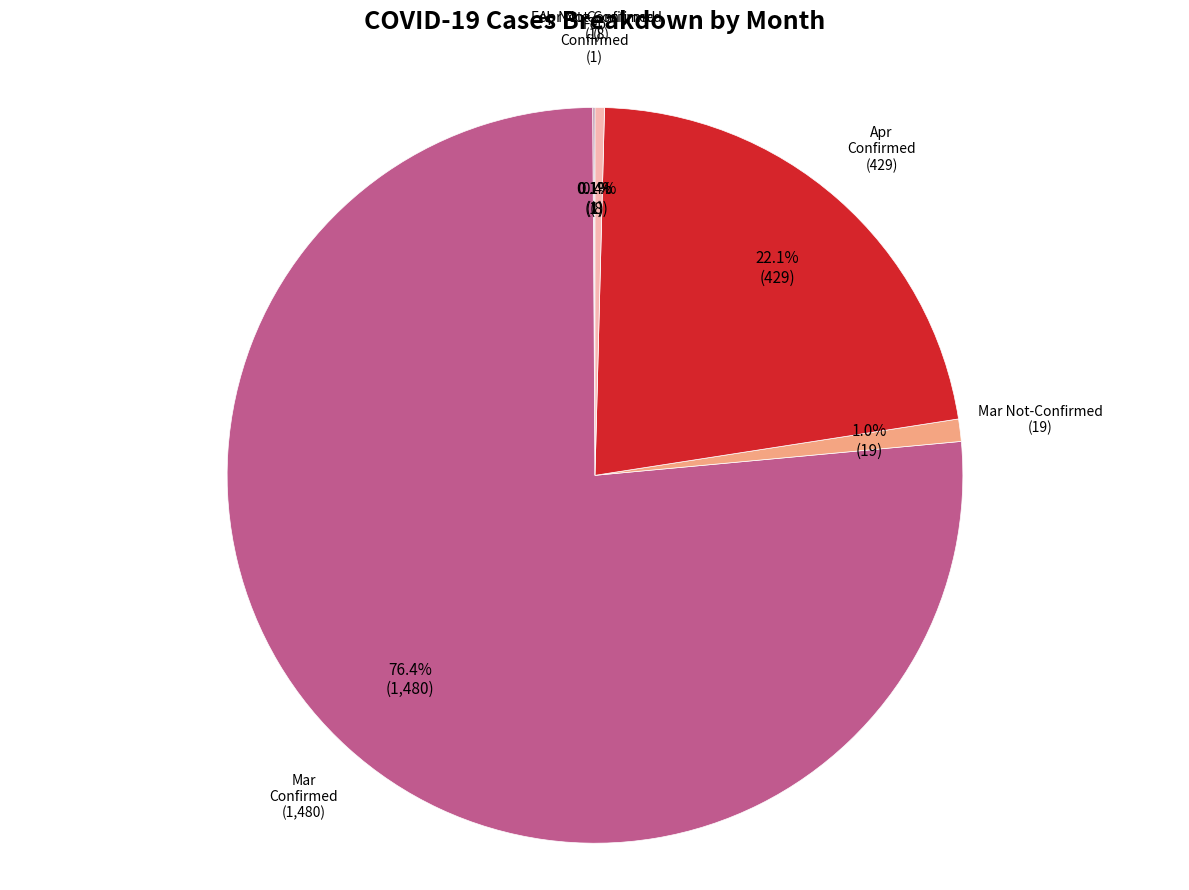

Is there any slice that represents more than half of the pie?

Yes